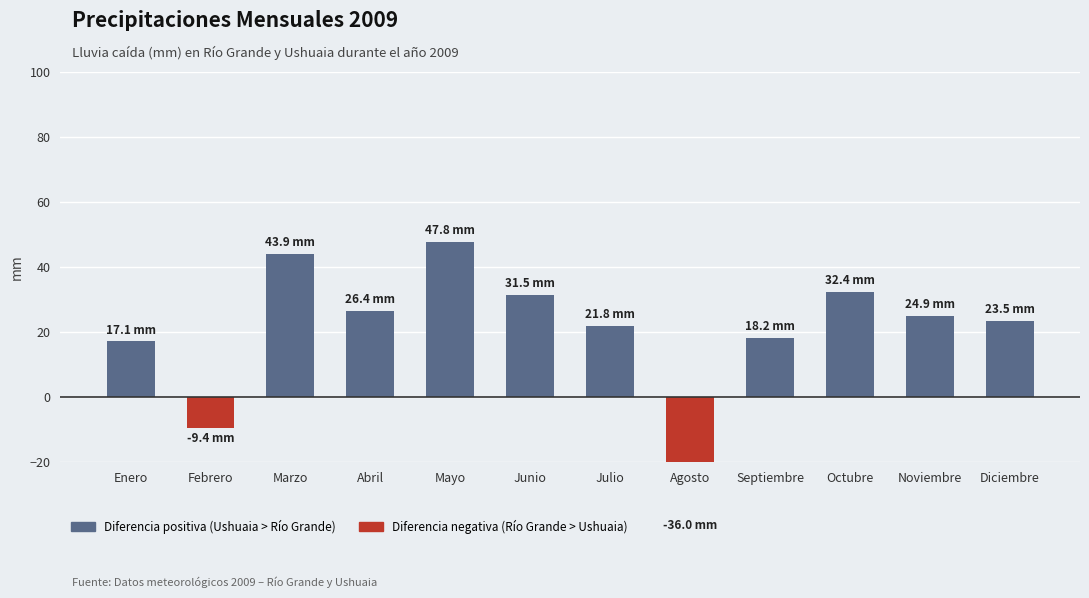

What is the difference between the maximum and minimum values?

83.8